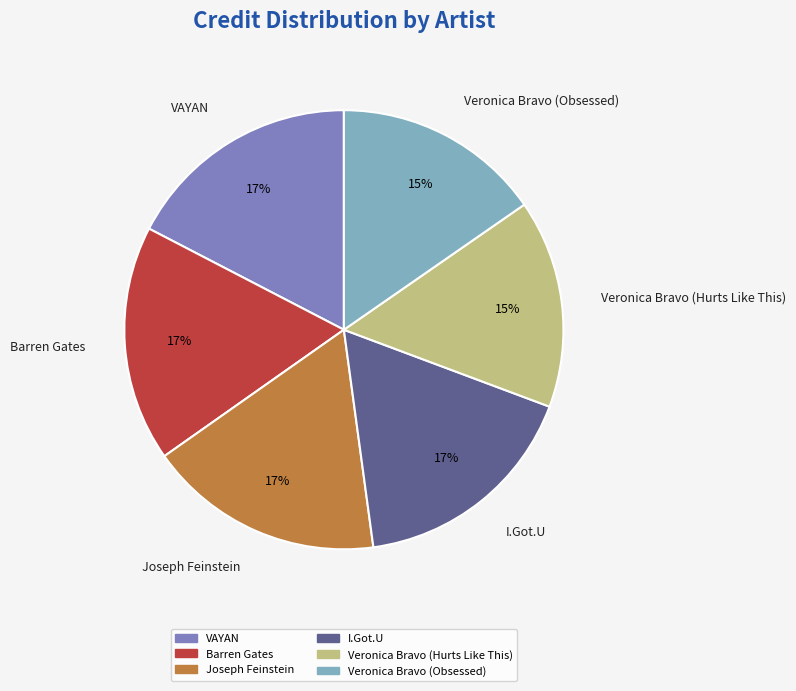

Is it true that VAYAN is 23% of the pie?

False